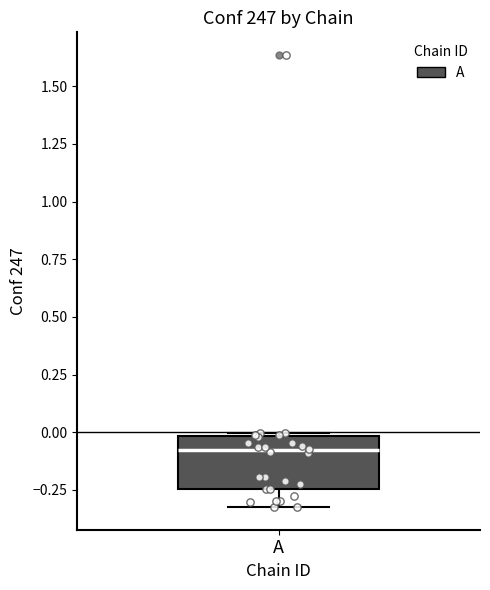

Where is the upper edge of the box for A on the y-axis? The values are not printed on the chart, so give them approximately, as read against the axis.

0.00